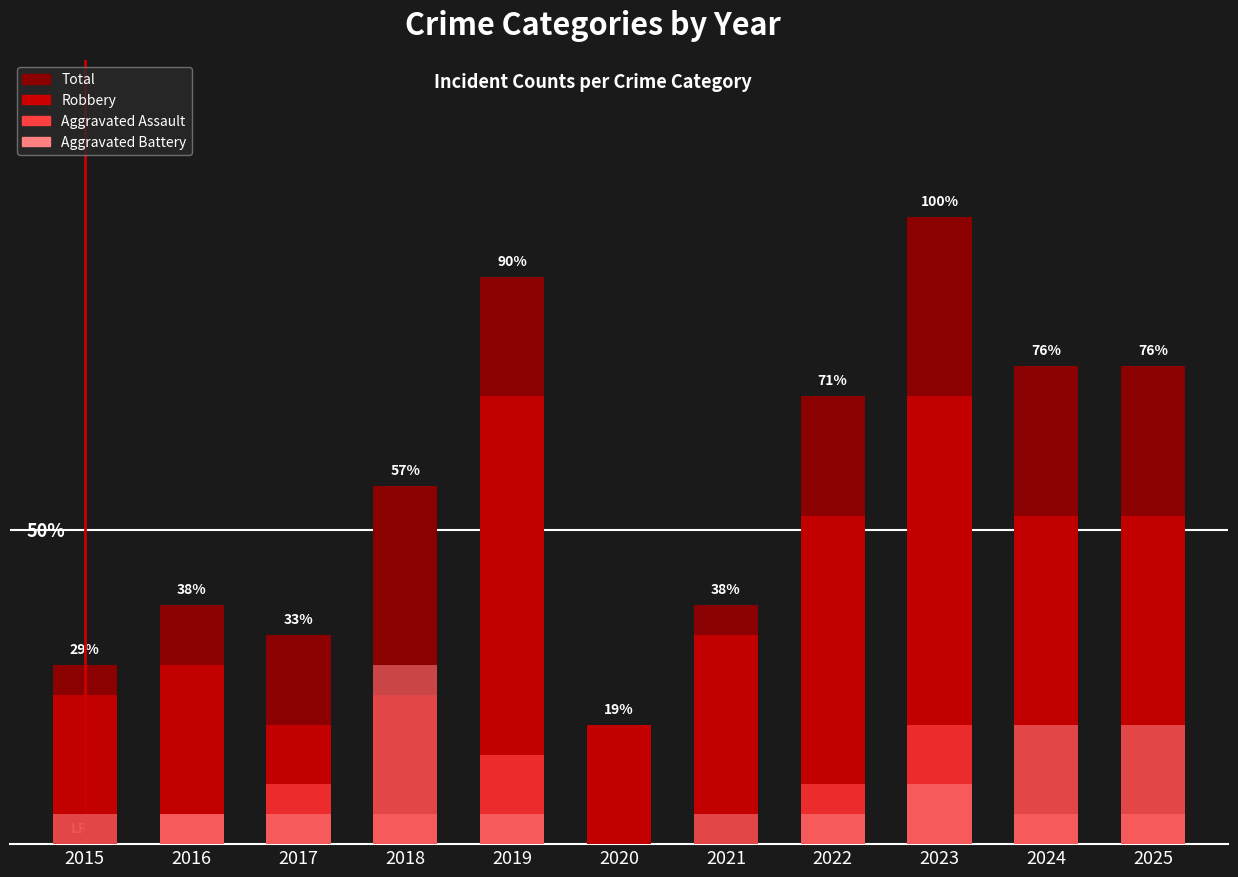

The value of Aggravated Assault at 2023 is 4. True or false?

True